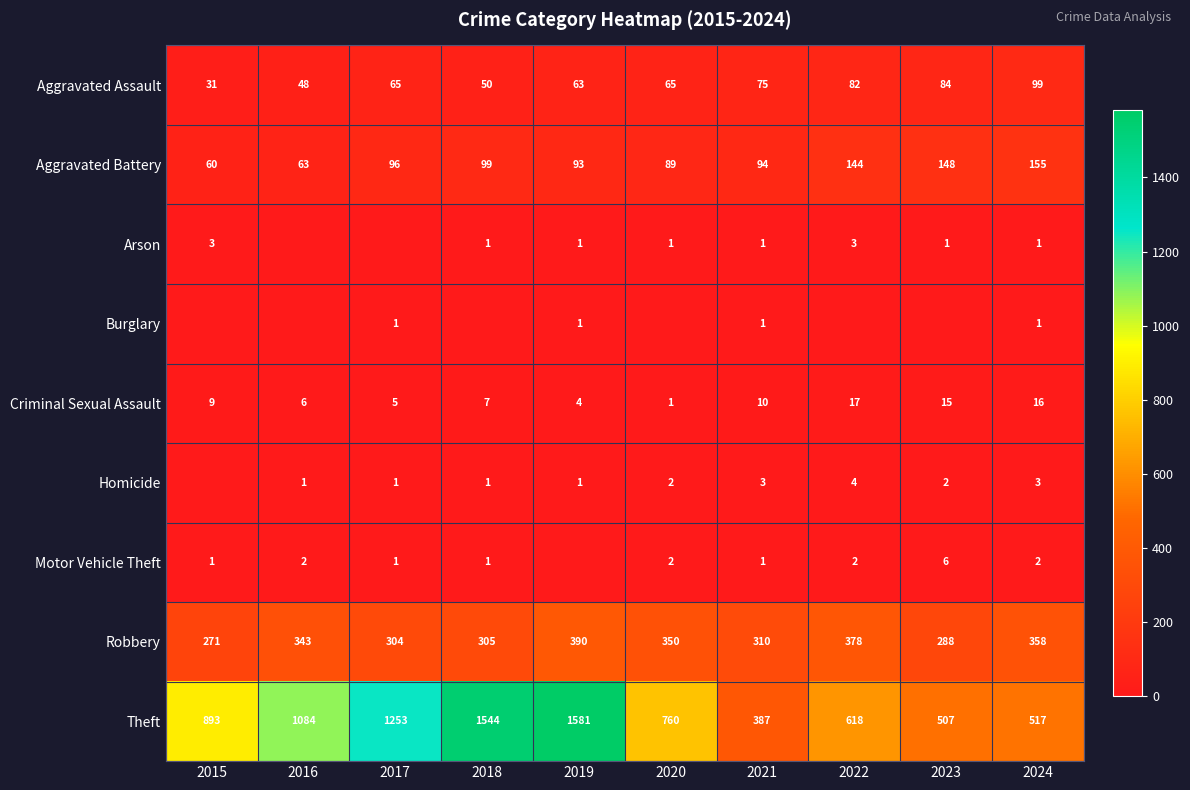

At which category does the chart reach its minimum across all series?

2016